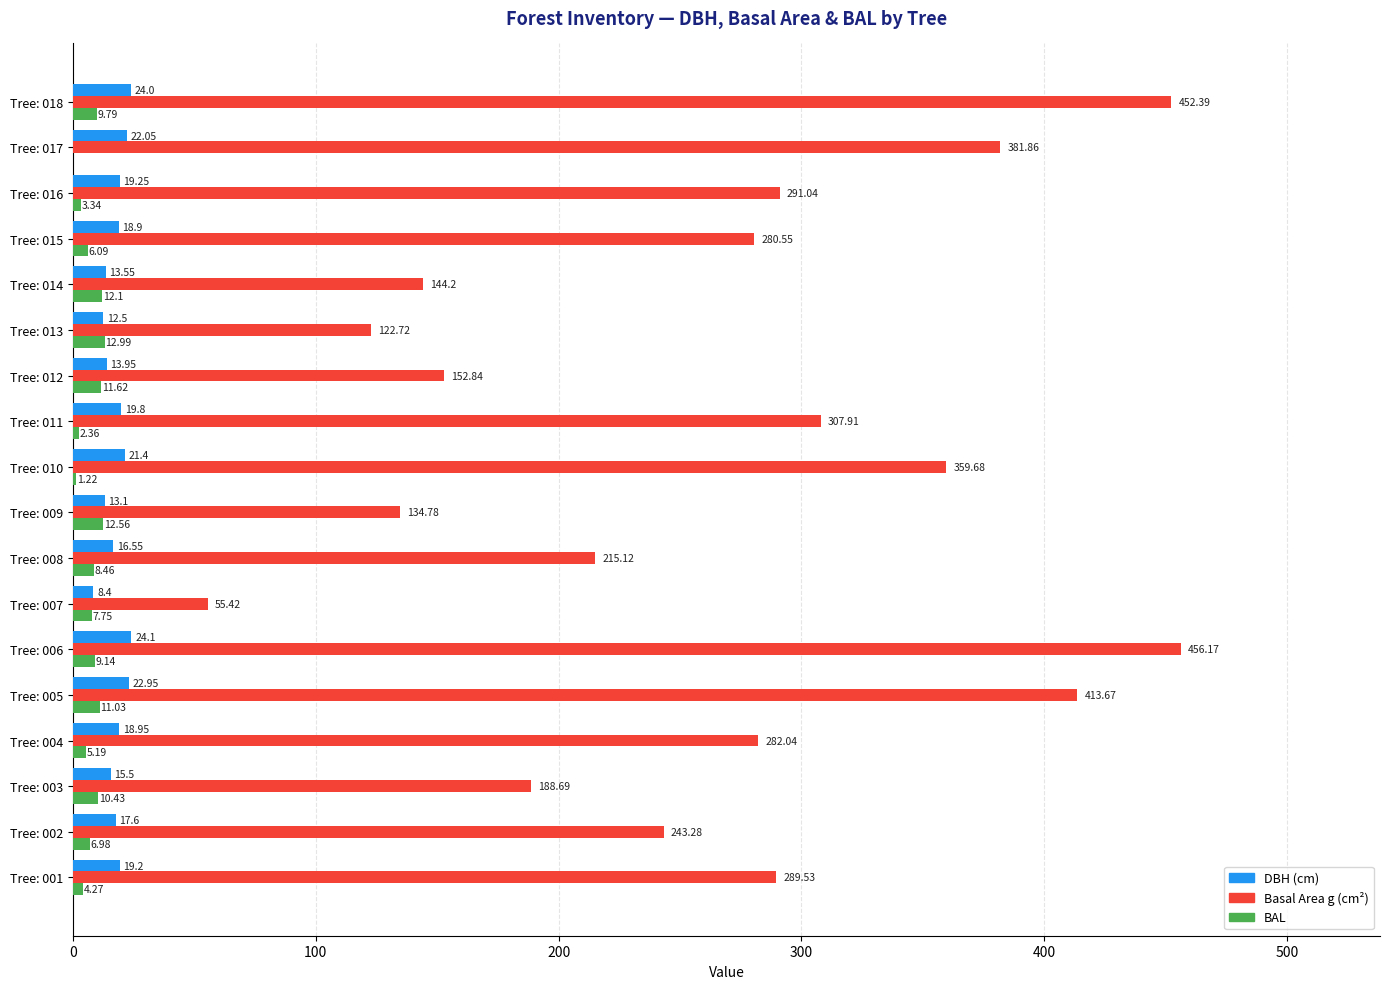

At which category is the sum across all series the highest?

Tree: 006